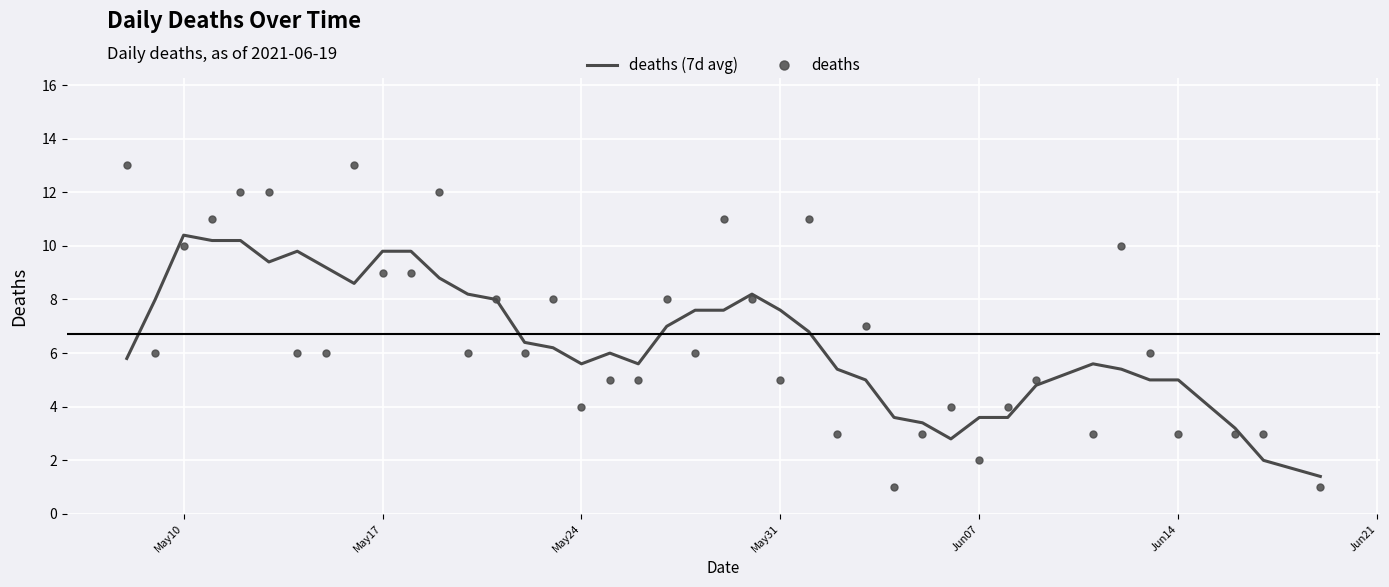

List the series in order of their peak value, lowest first.

deaths (7d avg), deaths